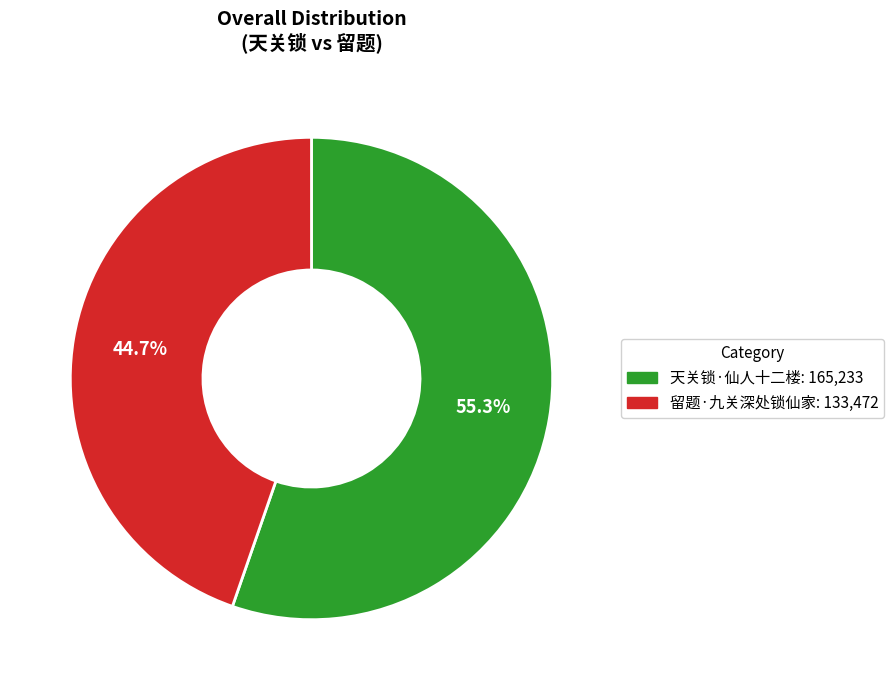

Is there a majority slice in this chart?

Yes